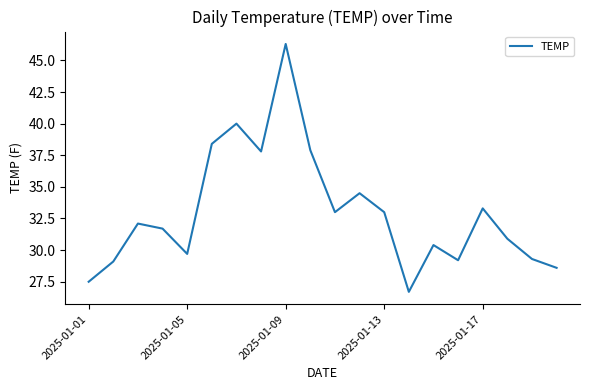

What is the difference between the maximum and minimum values?

19.6